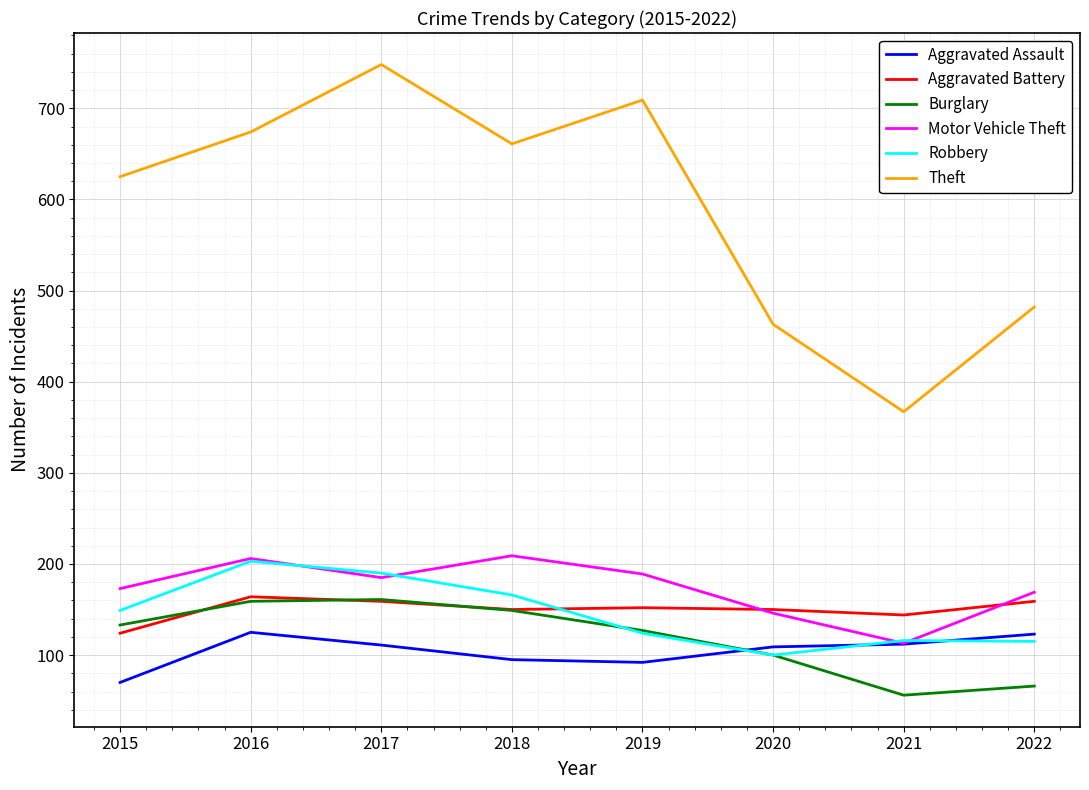

What is the spread (max minus min) of values at 2017?

637